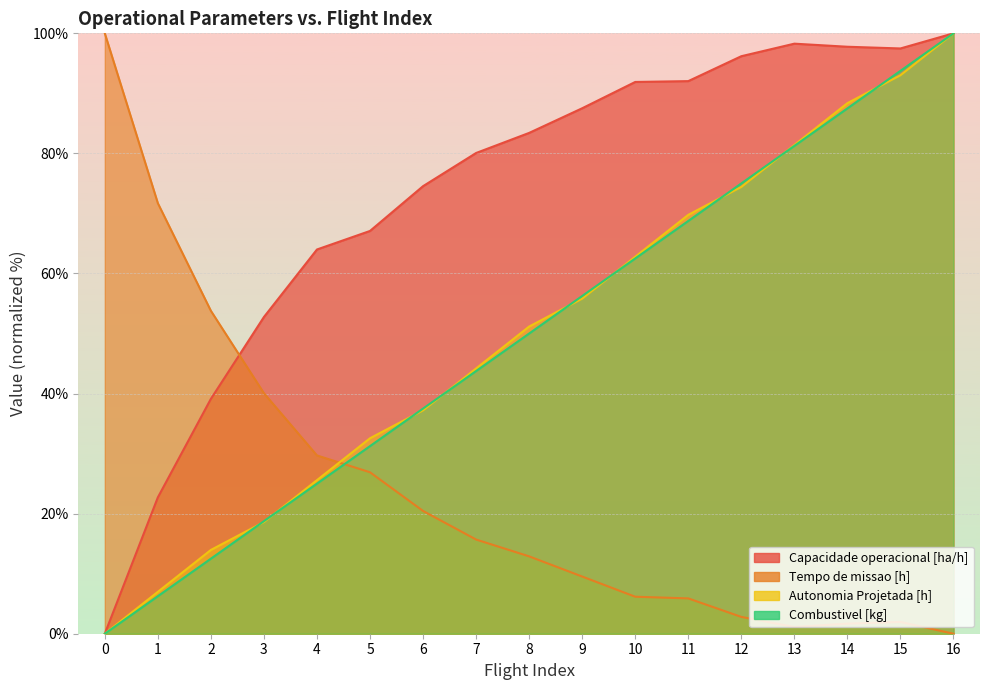

Reading left to right, list all the values displayed in this chart.

Capacidade operacional [ha/h]: 0.0	22.7	39.1	52.8	64.0	67.1	74.5	80.1	83.4	87.5	91.9	92.0	96.2	98.3	97.8	97.5	100.0
Tempo de missao [h]: 100.0	71.7	53.8	40.1	29.7	26.9	20.4	15.7	12.9	9.5	6.2	5.9	2.8	1.1	1.7	2.0	0.0
Autonomia Projetada [h]: 0.0	7.0	14.0	18.6	25.6	32.6	37.2	44.2	51.2	55.8	62.8	69.8	74.4	81.4	88.4	93.0	100.0
Combustivel [kg]: 0.0	6.2	12.5	18.8	25.0	31.2	37.5	43.8	50.0	56.2	62.5	68.8	75.0	81.2	87.5	93.8	100.0